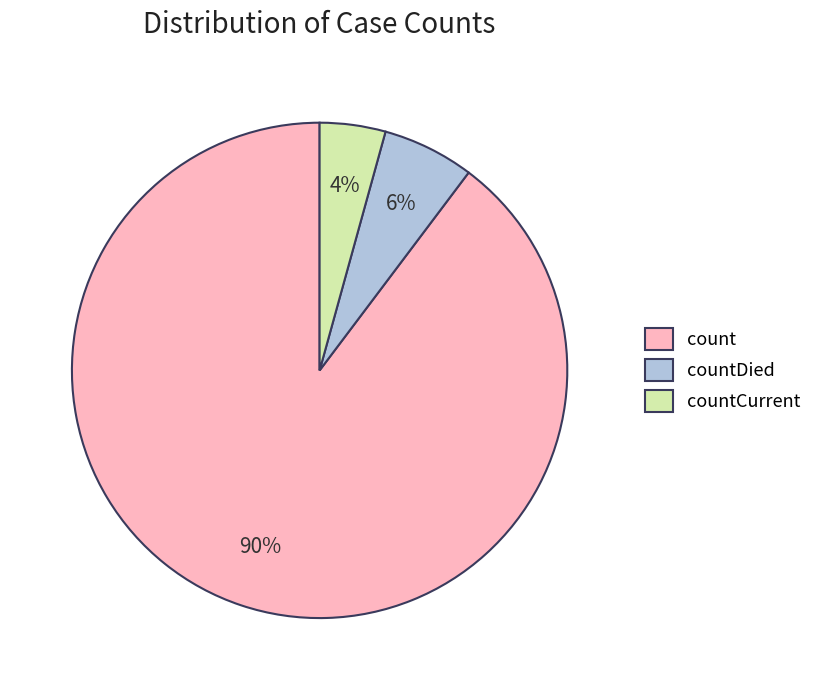

Between countCurrent and countDied, which is larger?

countDied